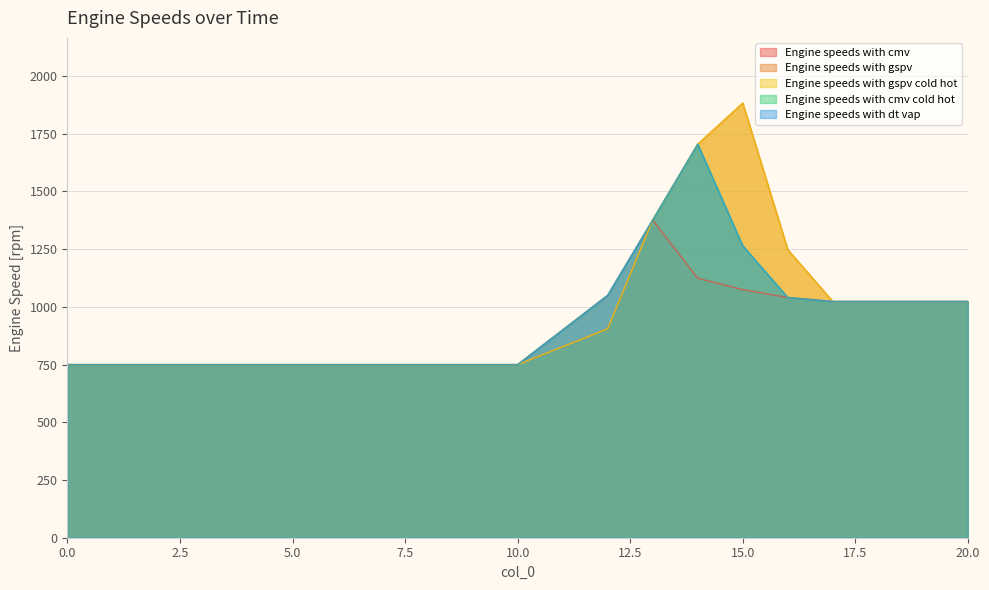

Is it true that Engine speeds with cmv cold hot equals 750.0 at 0?

True